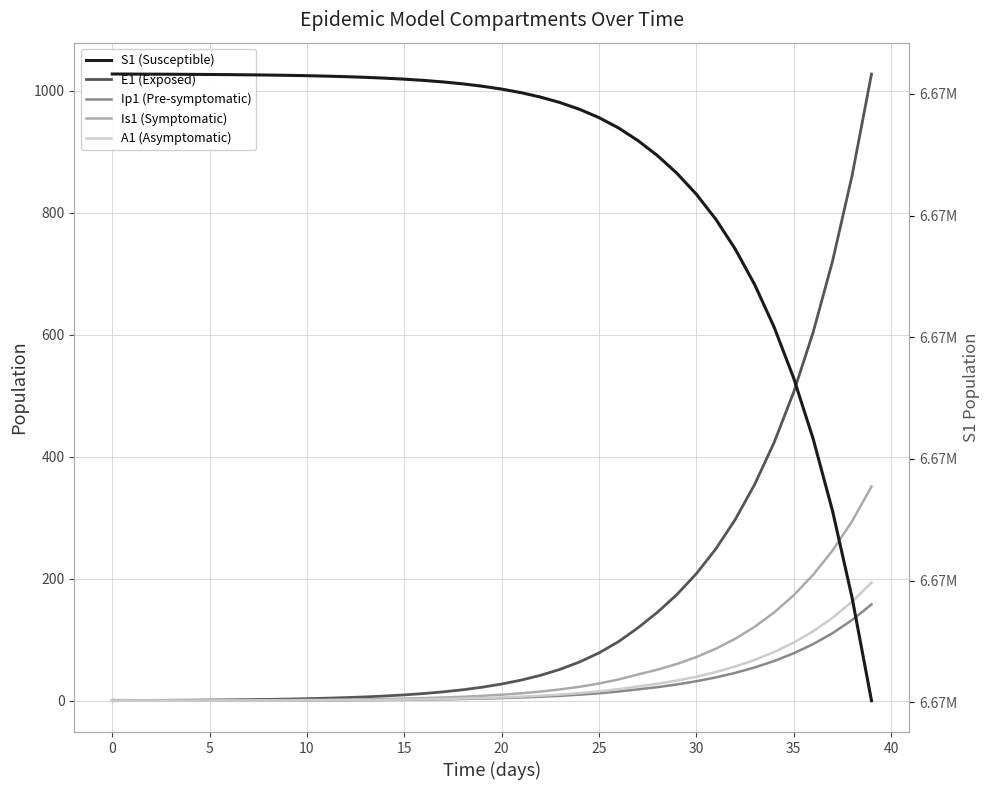

Reading right to left, what are all the values shown in this chart?

E1 (Exposed): 1027.4	860.5	720.8	603.7	505.6	423.5	354.7	297.0	248.7	208.1	173.9	144.9	119.4	96.7	78.3	63.4	51.4	41.6	33.7	27.3	22.1	17.9	14.5	11.8	9.5	7.7	6.2	5.1	4.1	3.3	2.7	2.2	1.8	1.4	1.1	0.9	0.7	0.5	0.3	0.0
Ip1 (Pre-symptomatic): 157.8	132.2	110.7	92.7	77.7	65.0	54.5	45.6	38.2	31.9	26.6	22.2	18.6	15.1	12.2	9.9	8.0	6.5	5.2	4.3	3.4	2.8	2.3	1.8	1.5	1.2	1.0	0.8	0.6	0.5	0.4	0.3	0.3	0.2	0.2	0.1	0.1	0.1	0.0	0.0
Is1 (Symptomatic): 351.1	294.1	246.3	206.3	172.8	144.7	121.2	101.6	85.2	71.5	60.2	50.9	42.9	34.8	28.2	22.8	18.5	15.0	12.1	9.8	8.0	6.5	5.2	4.2	3.4	2.8	2.3	1.9	1.5	1.3	1.0	0.9	0.8	0.7	0.6	0.6	0.6	0.7	0.8	1.0
A1 (Asymptomatic): 193.6	162.2	135.8	113.8	95.3	79.8	66.8	56.0	46.9	39.3	33.0	27.8	23.4	18.9	15.3	12.4	10.1	8.1	6.6	5.3	4.3	3.5	2.8	2.3	1.9	1.5	1.2	1.0	0.8	0.6	0.5	0.4	0.3	0.2	0.2	0.1	0.1	0.0	0.0	0.0
S1 (Susceptible): 6668506.6	6668930.7	6669286.0	6669583.5	6669832.7	6670041.5	6670216.3	6670362.7	6670485.4	6670588.2	6670674.5	6670747.0	6670808.5	6670860.6	6670902.8	6670937.0	6670964.7	6670987.1	6671005.2	6671020.0	6671031.9	6671041.5	6671049.3	6671055.7	6671060.8	6671065.0	6671068.3	6671071.0	6671073.2	6671075.0	6671076.5	6671077.7	6671078.6	6671079.4	6671080.0	6671080.5	6671081.0	6671081.3	6671081.6	6671082.0